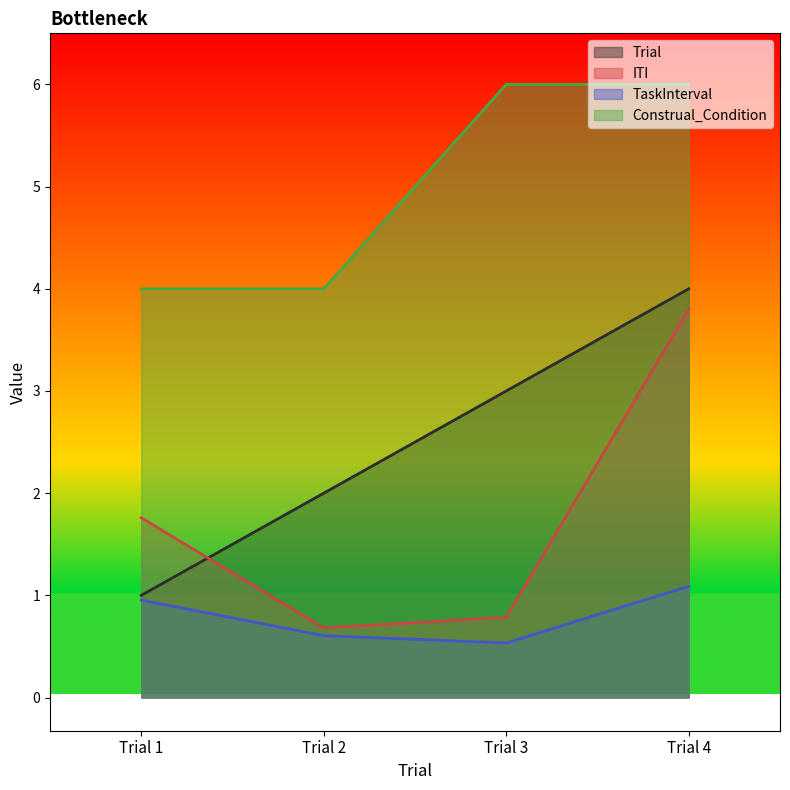

What is the approximate value of TaskInterval at Trial 3?

0.5